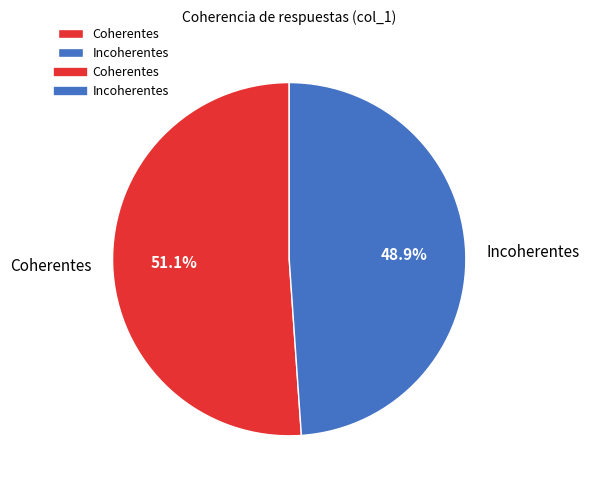

Which category accounts for the majority?

Coherentes